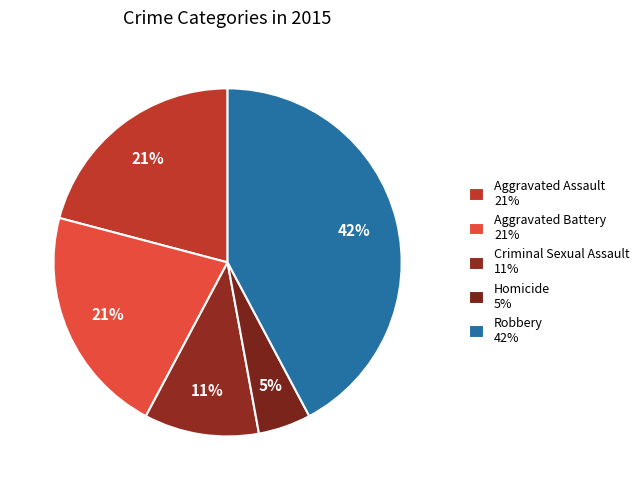

True or false: Aggravated Battery accounts for 36% of the total.

False